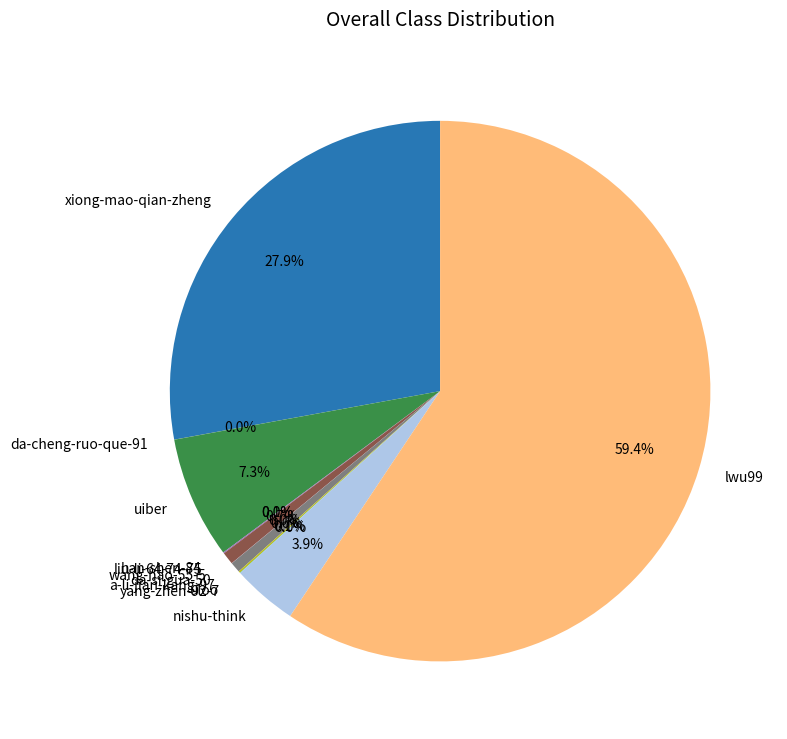

What percentage is NOT represented by a-li-jian-kang-97?

99.4%